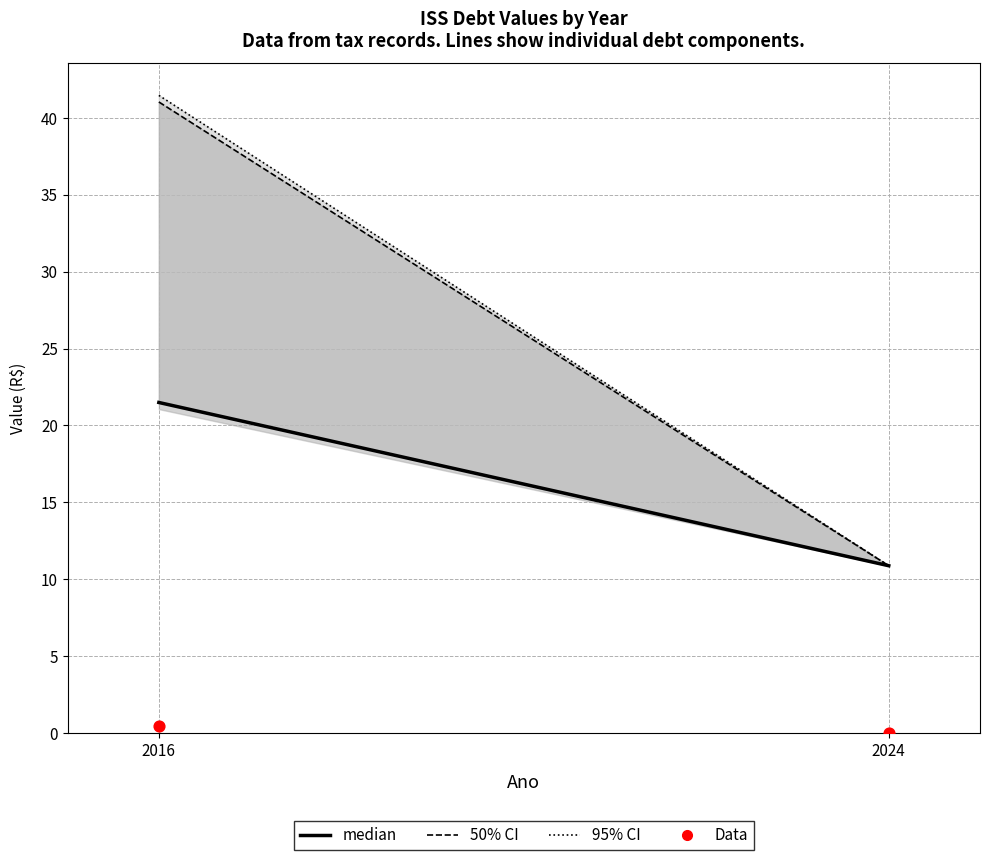

What is the average X value?

2020.0